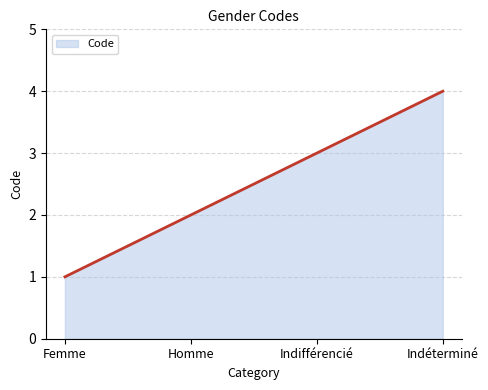

What is the minimum value shown in the chart?

1.0